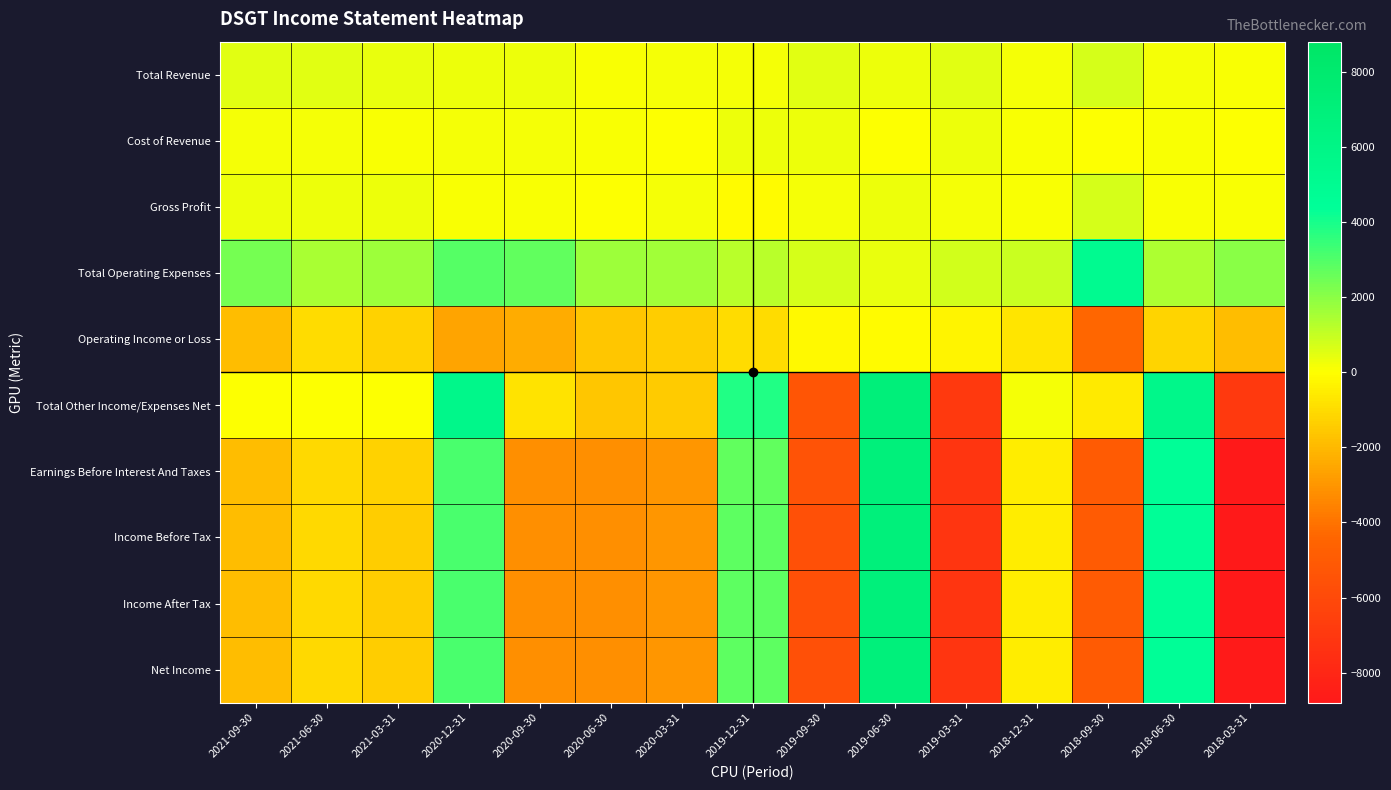

At which category is the sum across all series the highest?

2019-06-30